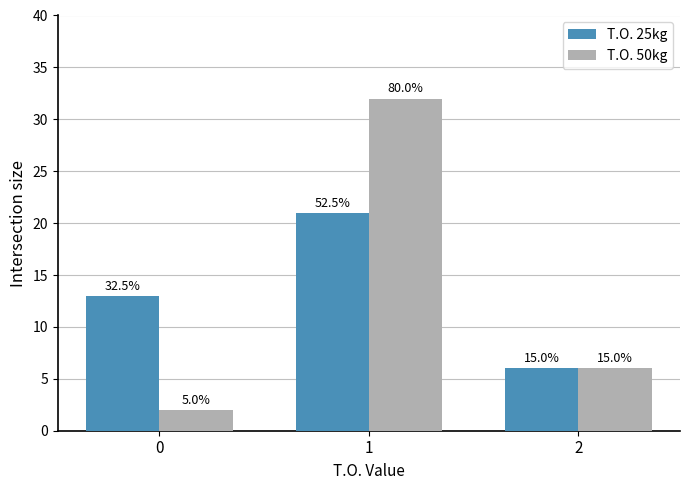

Reading left to right, what are all the values shown in this chart?

T.O. 25kg: 13	21	6
T.O. 50kg: 2	32	6